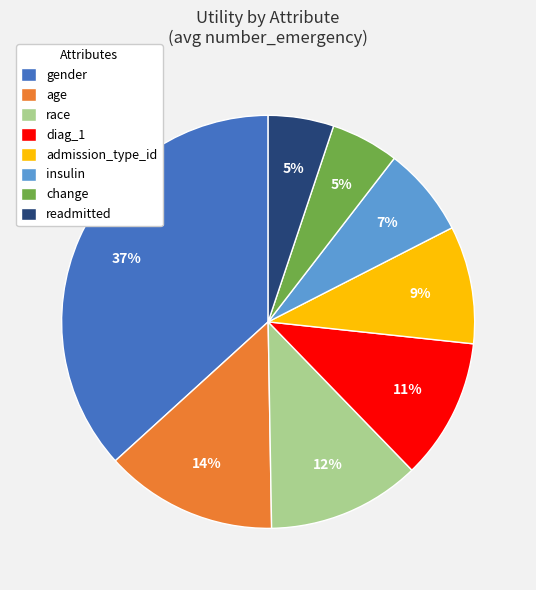

To the nearest percent, what portion does admission_type_id represent?

9%